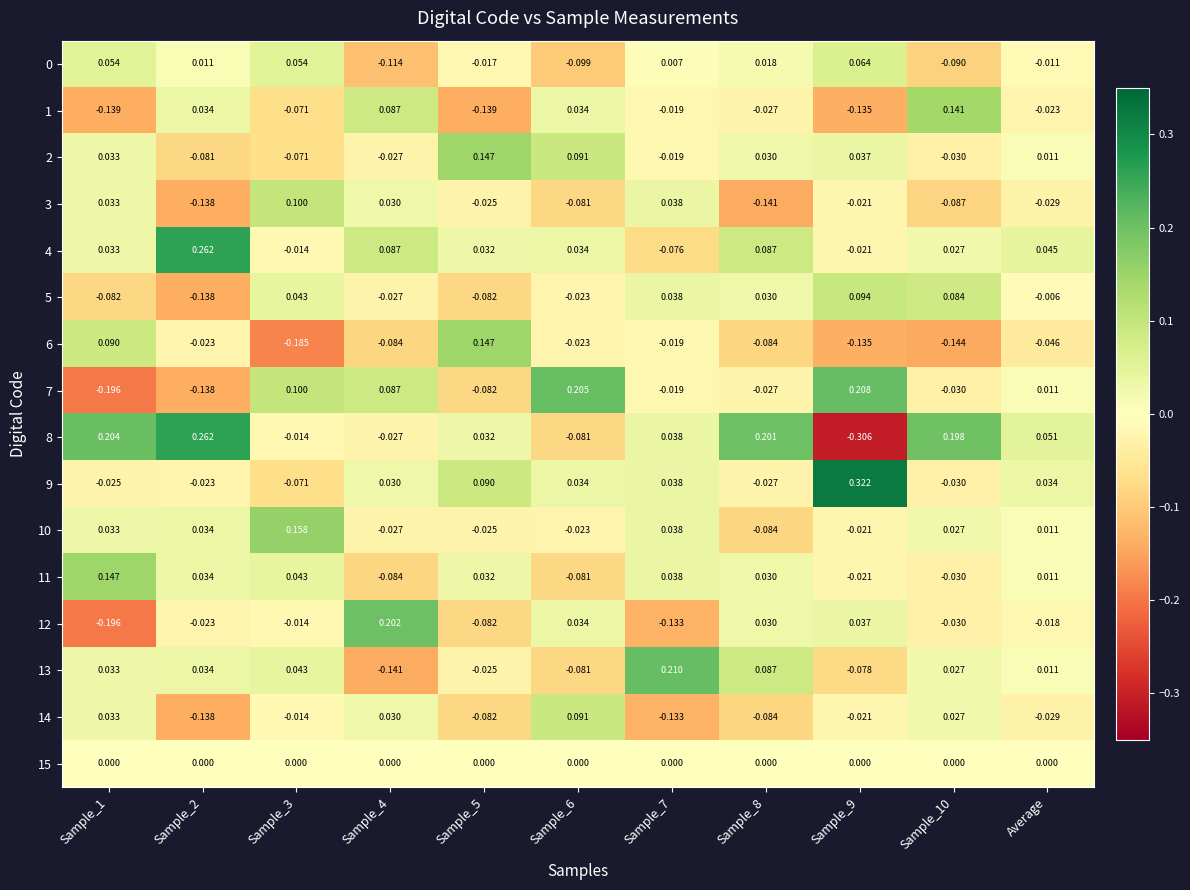

What is the sum of all 11 values?

0.1